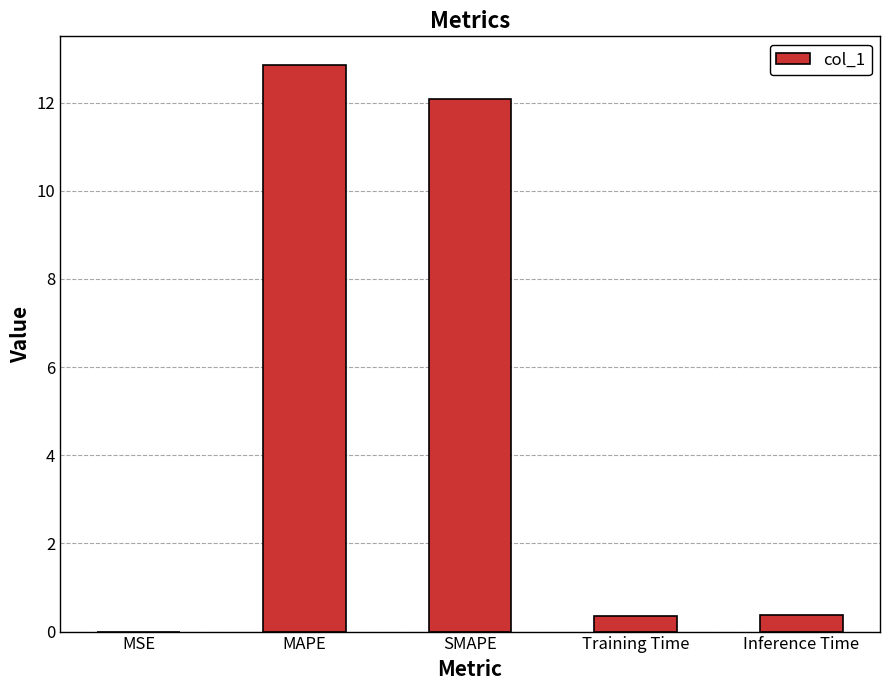

What is the greatest value displayed?

12.9